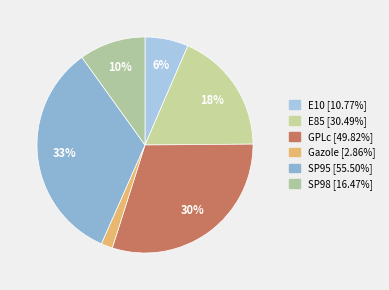

Rank the categories by value from highest to lowest.

SP95, GPLc, E85, SP98, E10, Gazole